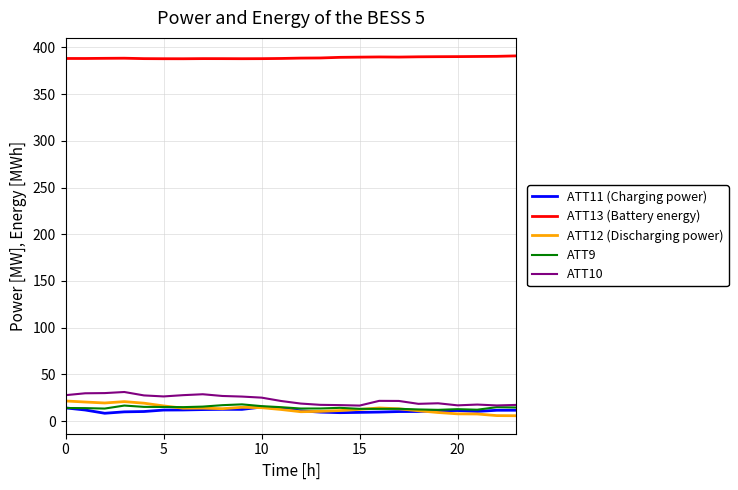

What is the highest value of the ATT9 series?

17.9